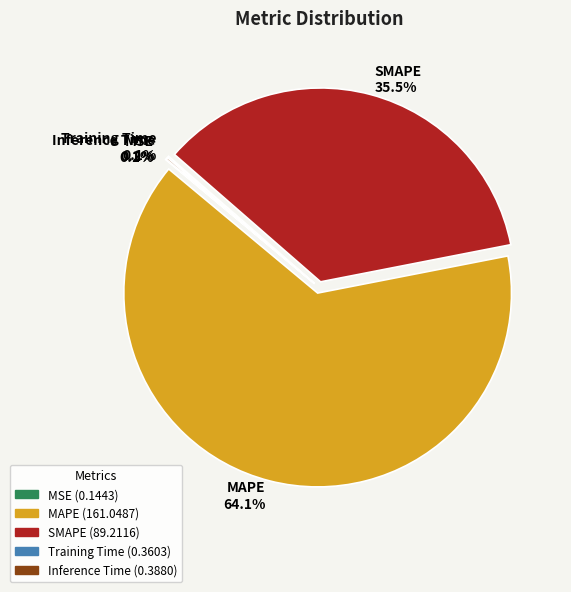

What is the largest slice in the pie chart?

MAPE